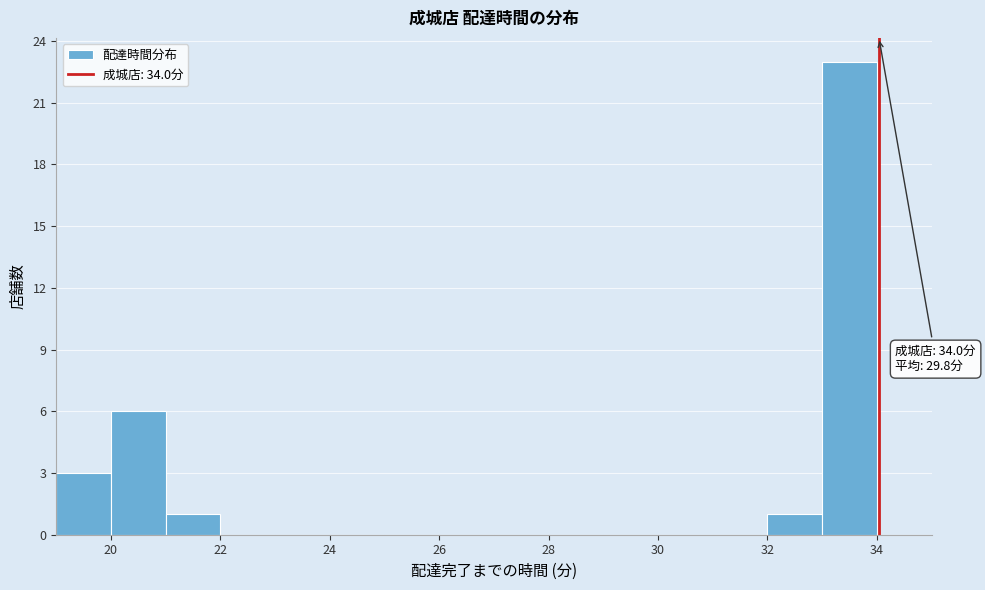

Over which range of the x-axis is the bar tallest?

33 to 34